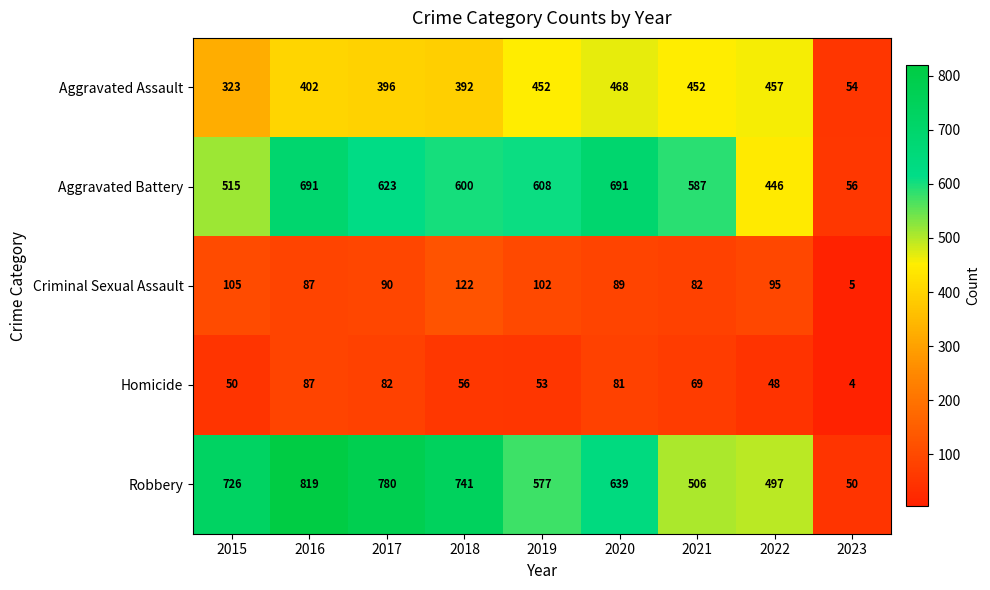

What is the total value across all series at 2019?

1792